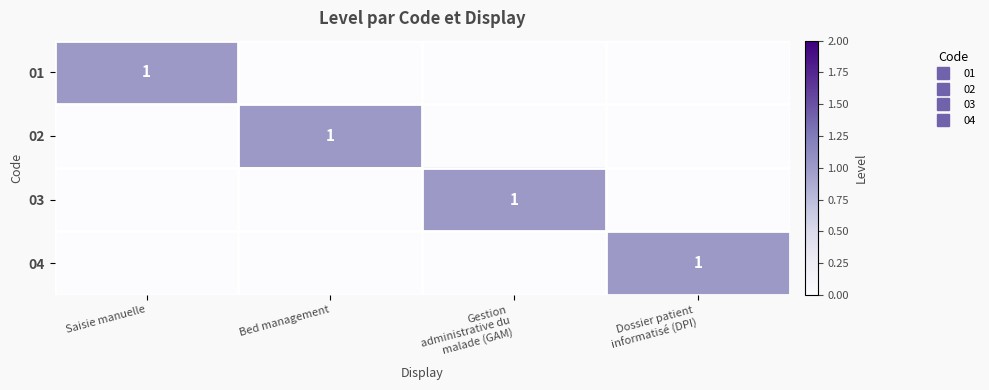

Is the value of 04 at Gestion administrative du malade (GAM) greater than the value of 02 at Bed management?

No